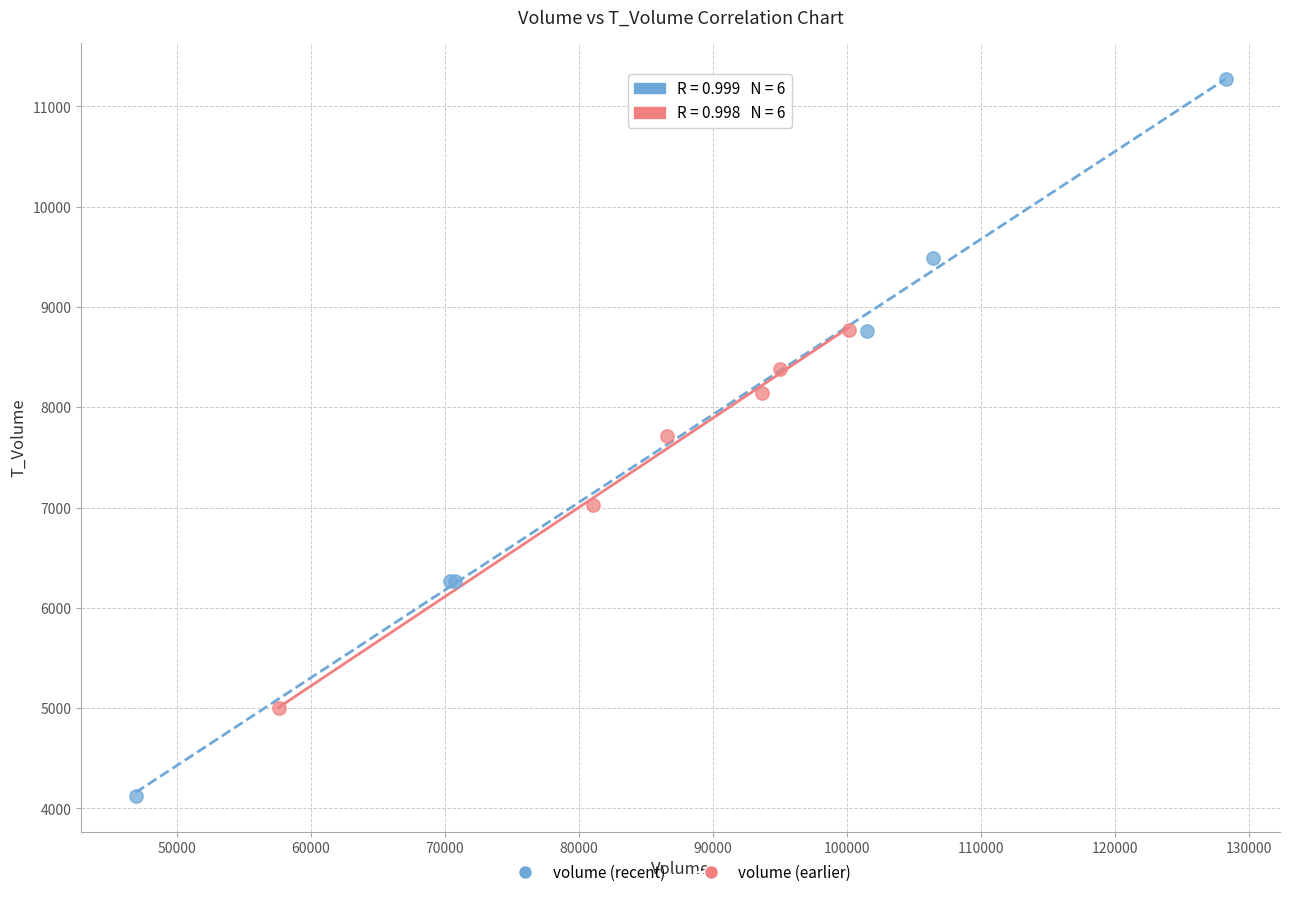

Which series contains the lowest Y value?

volume (recent)